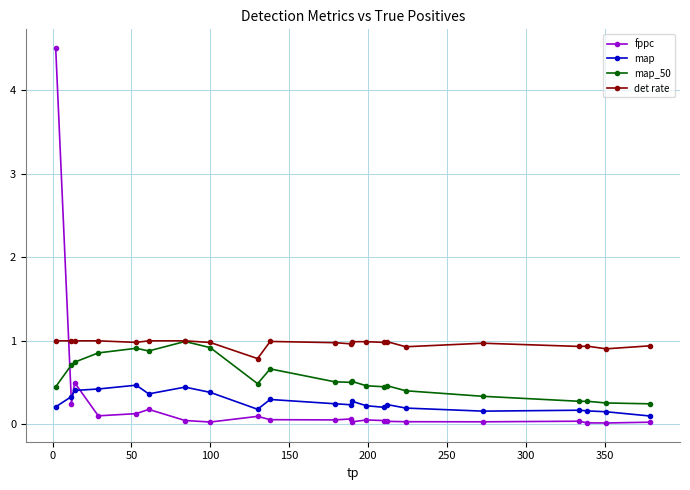

What is the highest value of the det rate series?

1.0